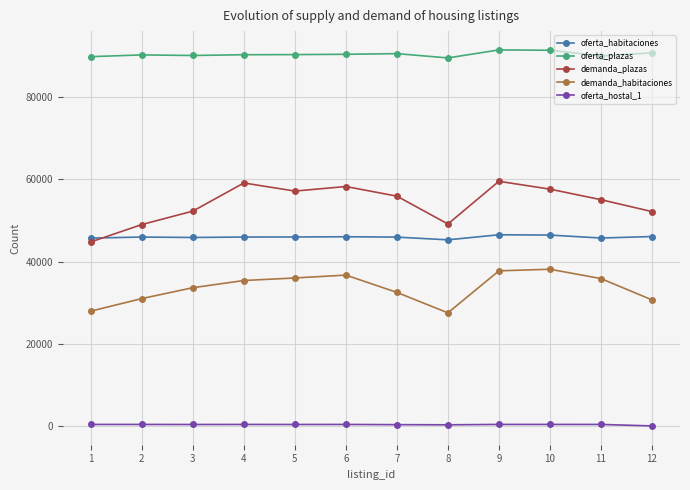

Between 5 and 8, which series saw the biggest shift?

demanda_habitaciones